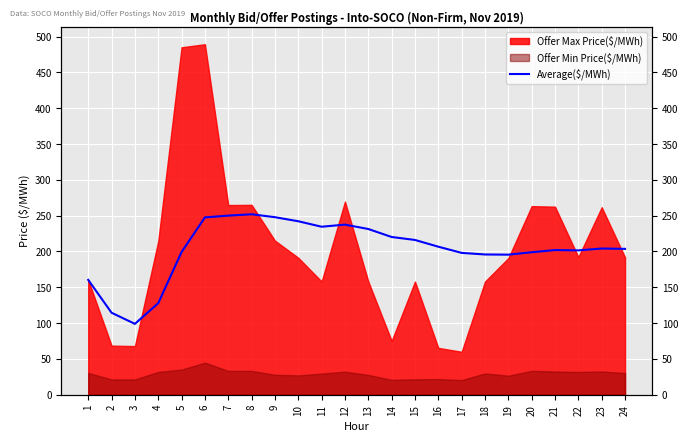

Reading left to right, list all the values displayed in this chart.

160.4	114.5	99.0	127.8	199.3	247.6	250.1	252.0	247.9	242.2	234.6	237.5	231.4	220.3	216.1	206.7	198.1	195.8	195.6	199.0	202.0	201.6	204.2	203.7